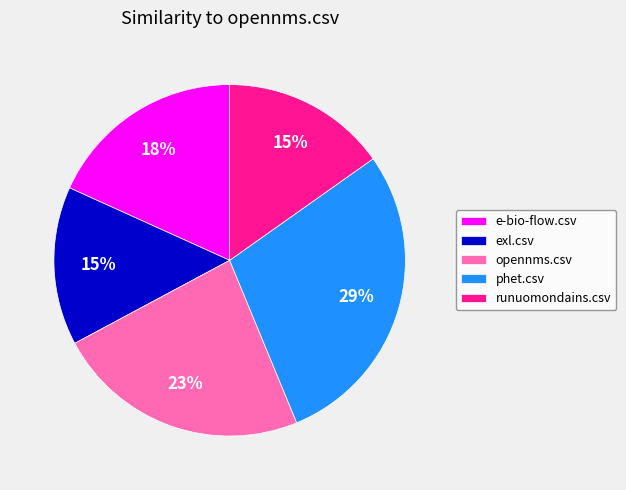

Is e-bio-flow.csv the majority of the pie?

No